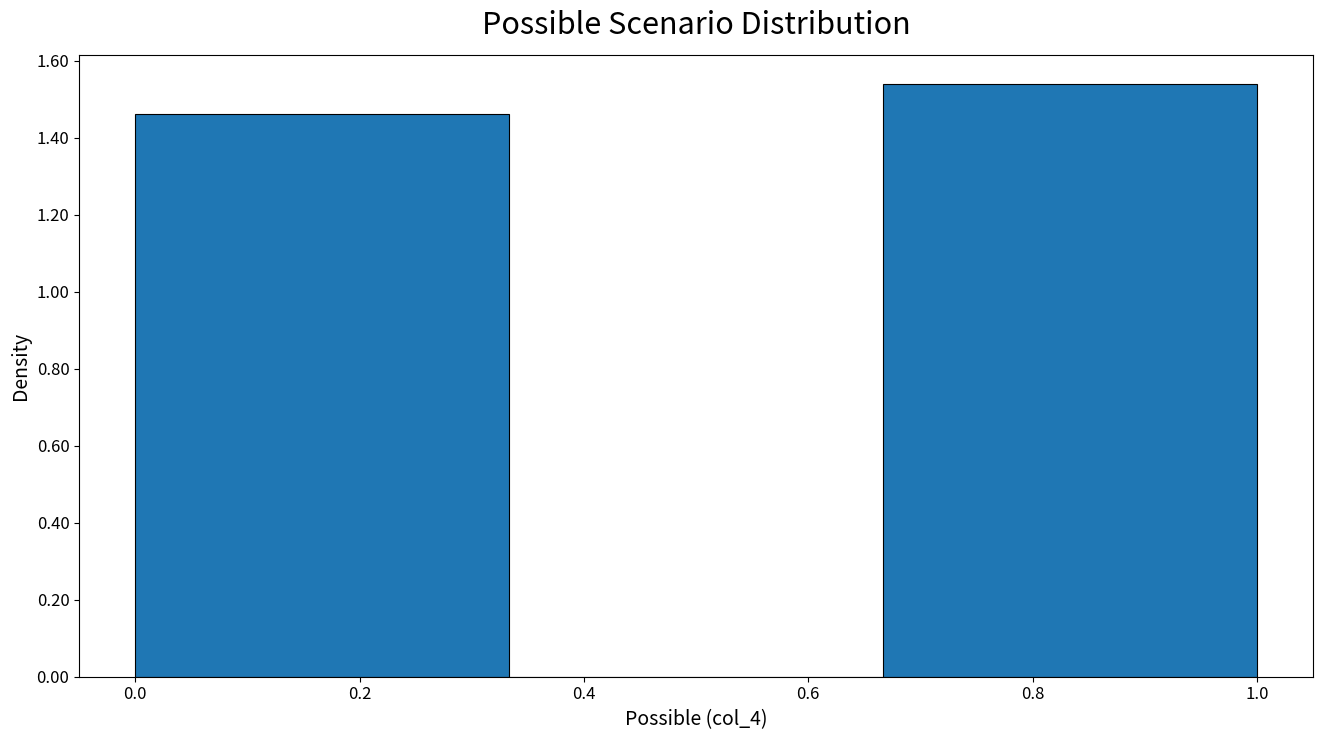

Over which range of the x-axis is the bar tallest?

0.66 to 1.00